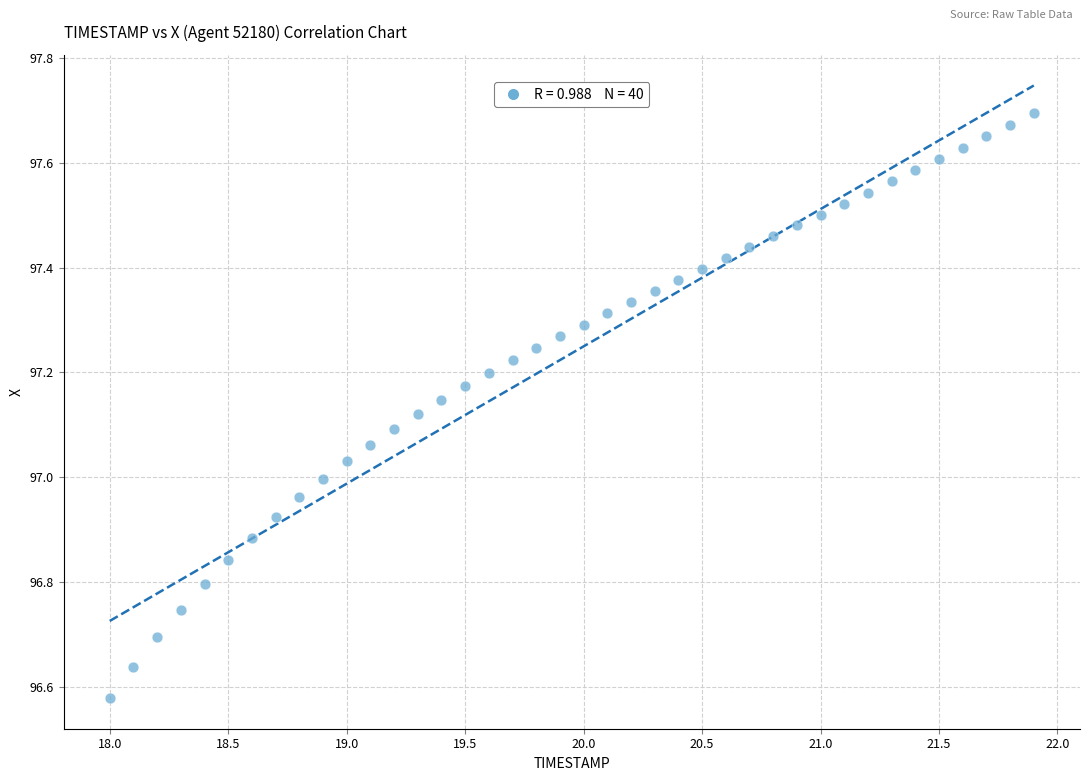

What is the range of X values (max minus min)?

3.9